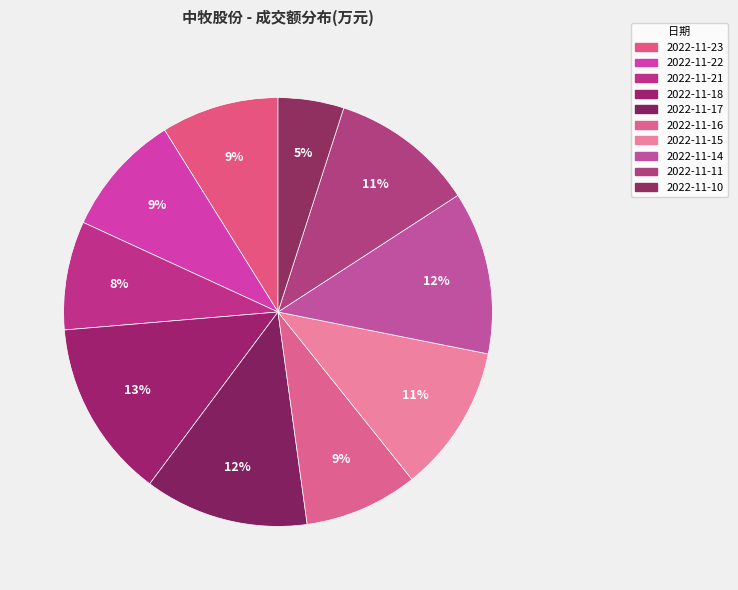

What is the change in value from 2022-11-22 to 2022-11-15?

+2387